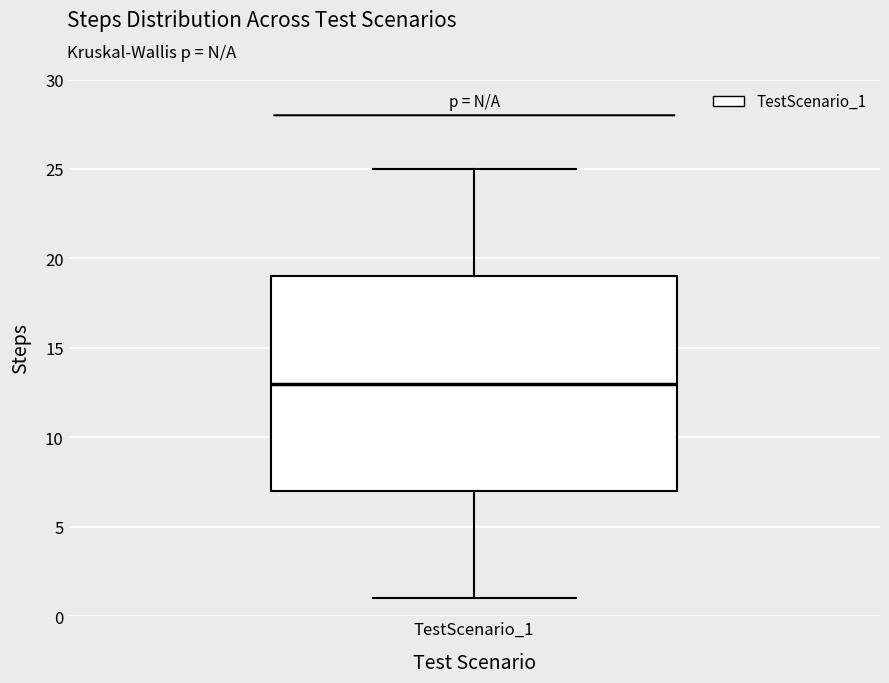

Read this box plot against the y-axis: the position of the median line, the range covered by the box, and the ends of both whiskers. The values are not printed on the chart, so give them approximately, as read against the axis.

median 13, box 7 to 19, whiskers 1 to 25